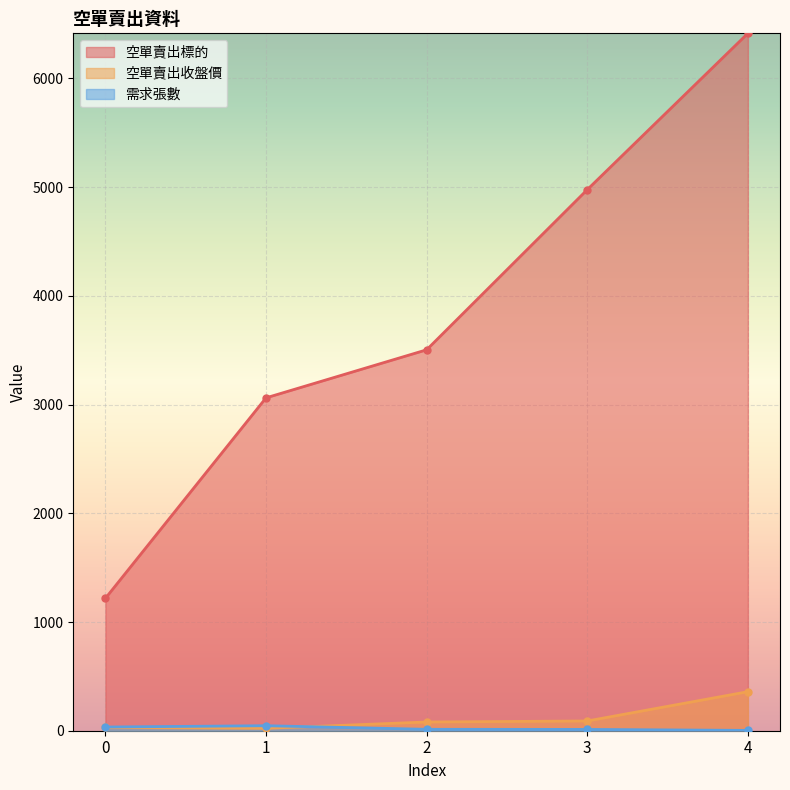

In 需求張數, how many points are higher than both neighbors (excluding endpoints)?

1